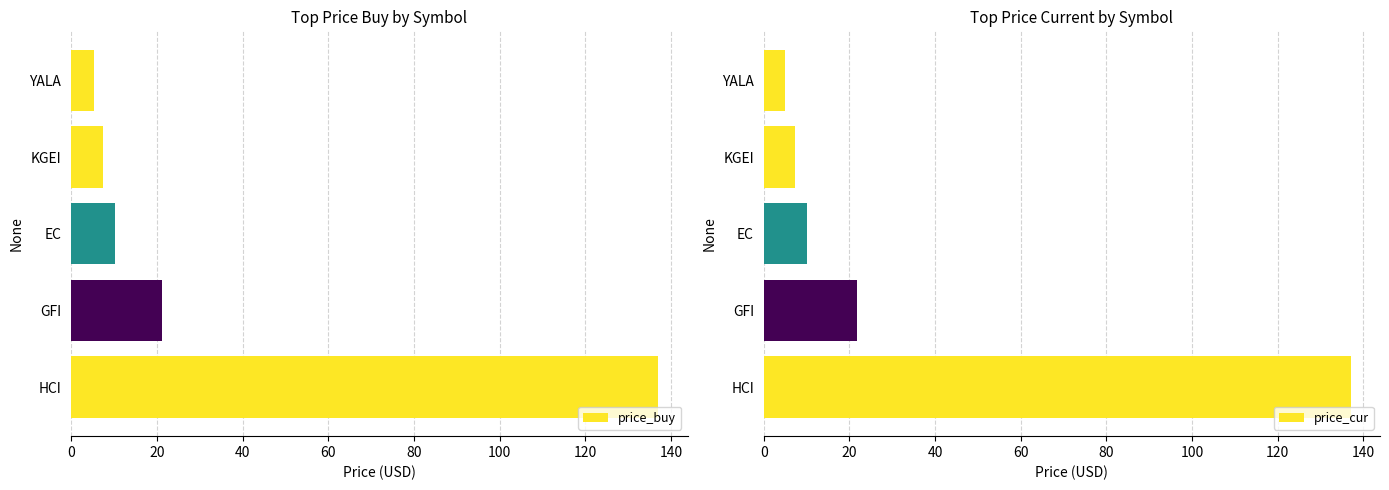

The value of price_buy at GFI is 7.6. True or false?

False